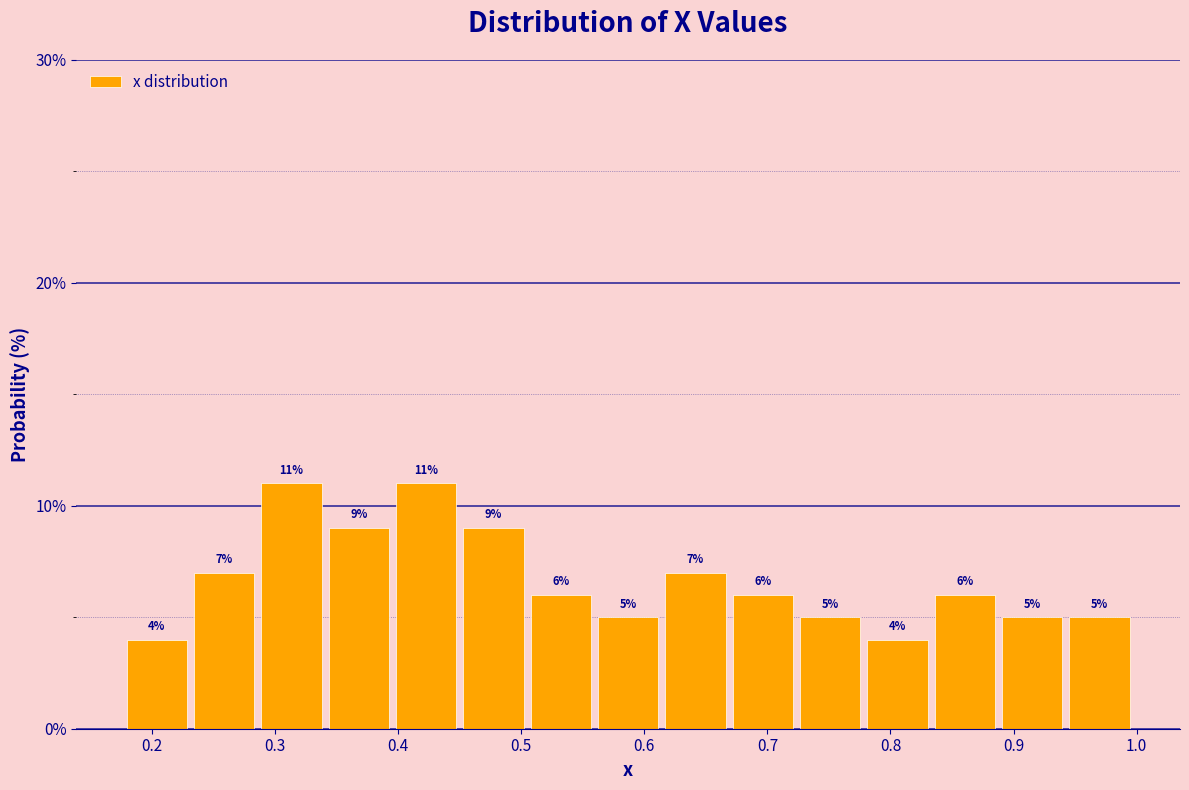

How tall is the bar that spans 0.62 to 0.67 on the x-axis? The bar edges are not printed on the chart, so give them approximately, as read against the axis.

7